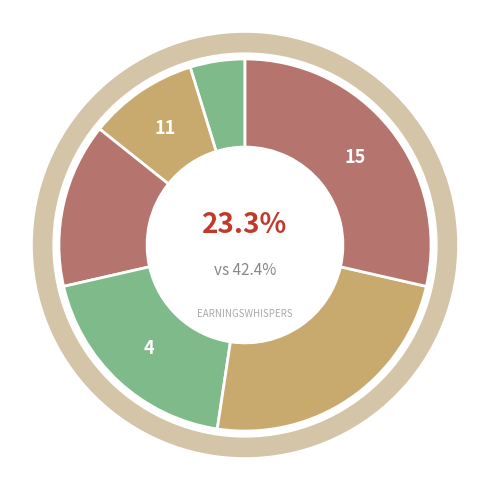

Is 1 the majority of the pie?

No